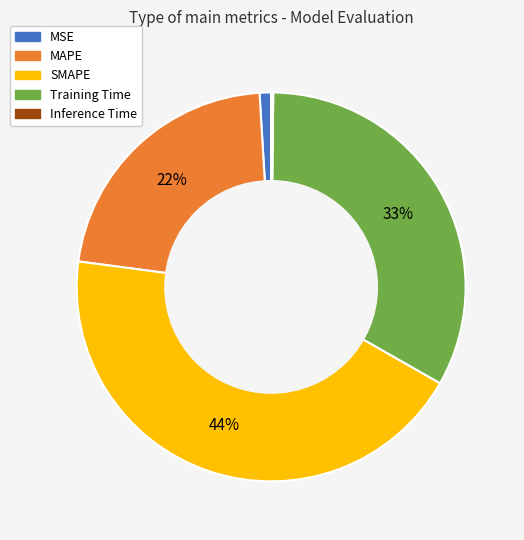

The SMAPE slice represents 57% of the pie. True or false?

False